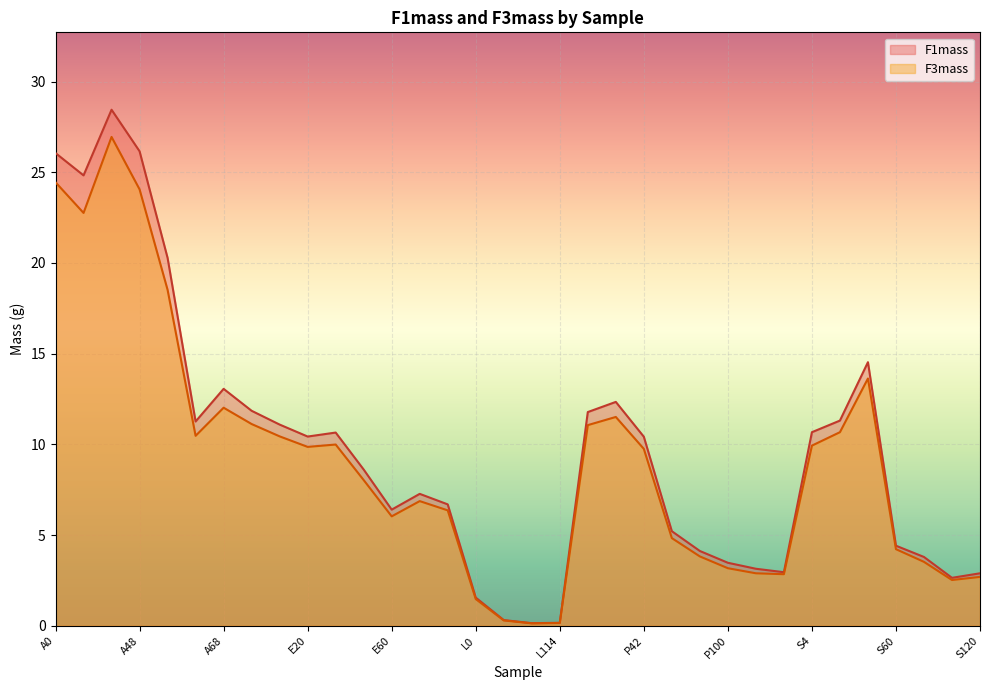

Is it true that F3mass equals 4.8 at P60?

True